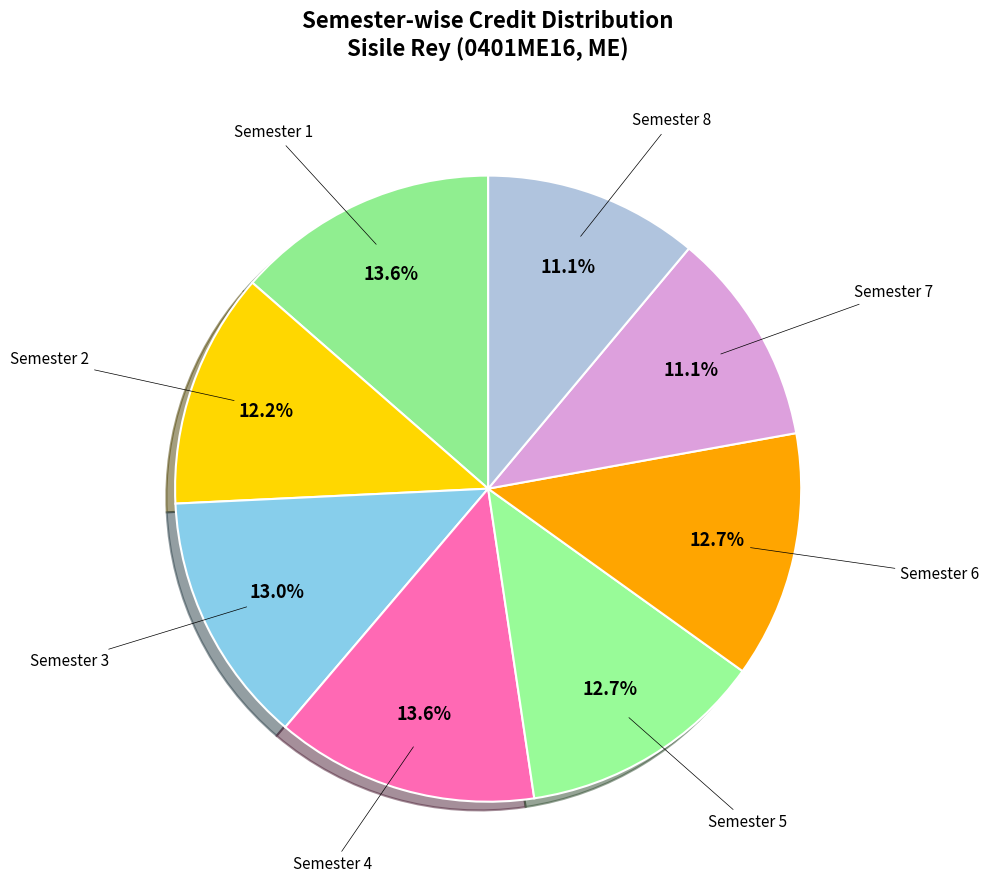

Which category has the biggest portion of the pie?

Semester 1